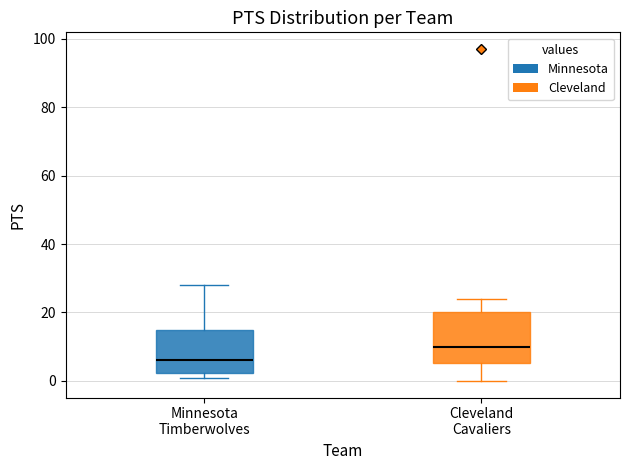

Which box's median line is the highest?

Cleveland Cavaliers